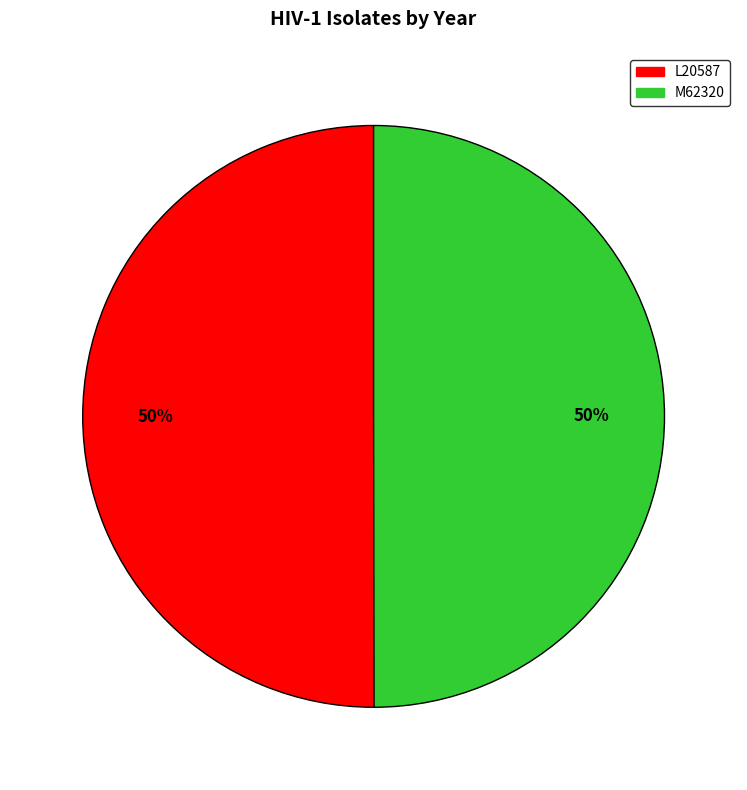

Do M62320 and L20587 together represent more than half of the pie?

Yes